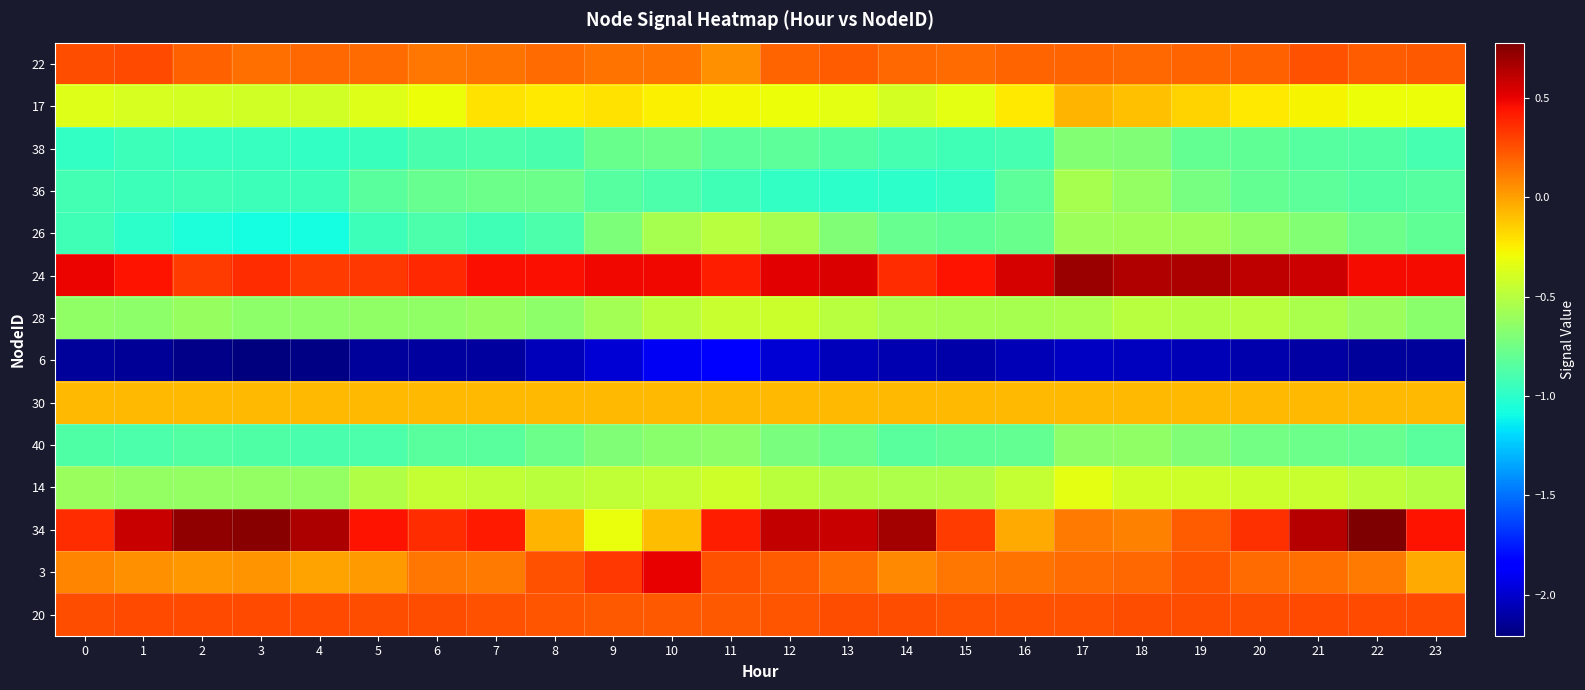

Which series has the largest total across all categories?

24